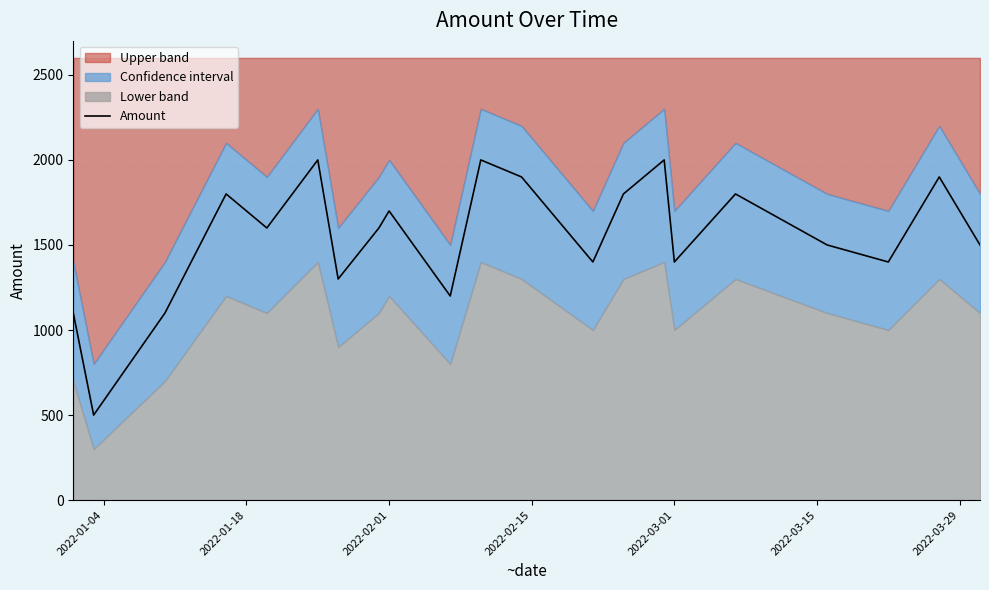

What is the sum of all values?

32500